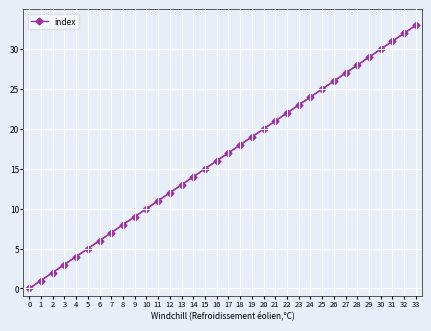

The chart shows a value of 7 at 7. True or false?

True